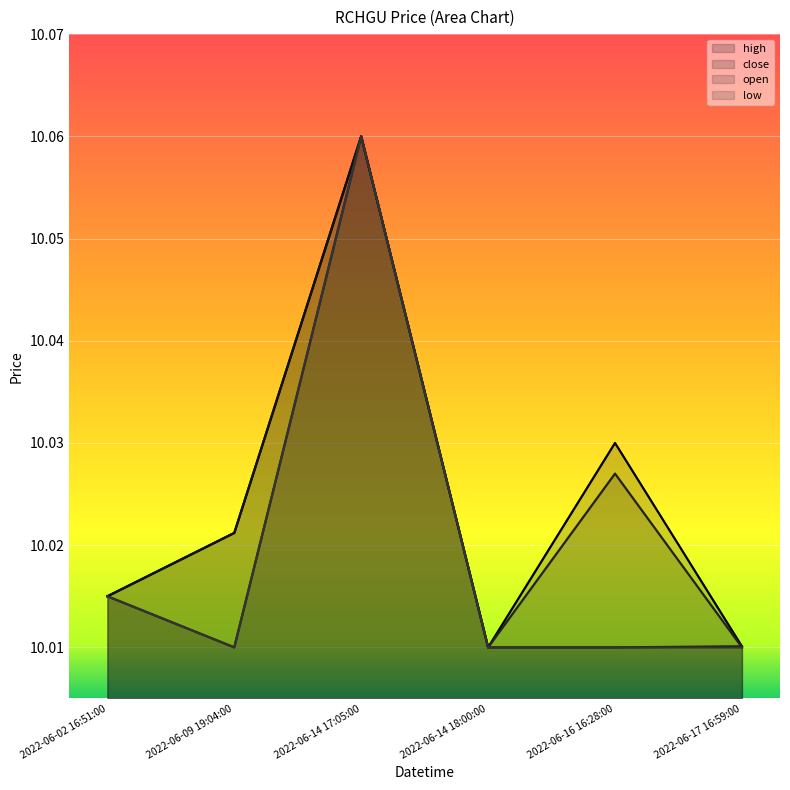

What are all the series names shown in the legend?

high, close, open, low